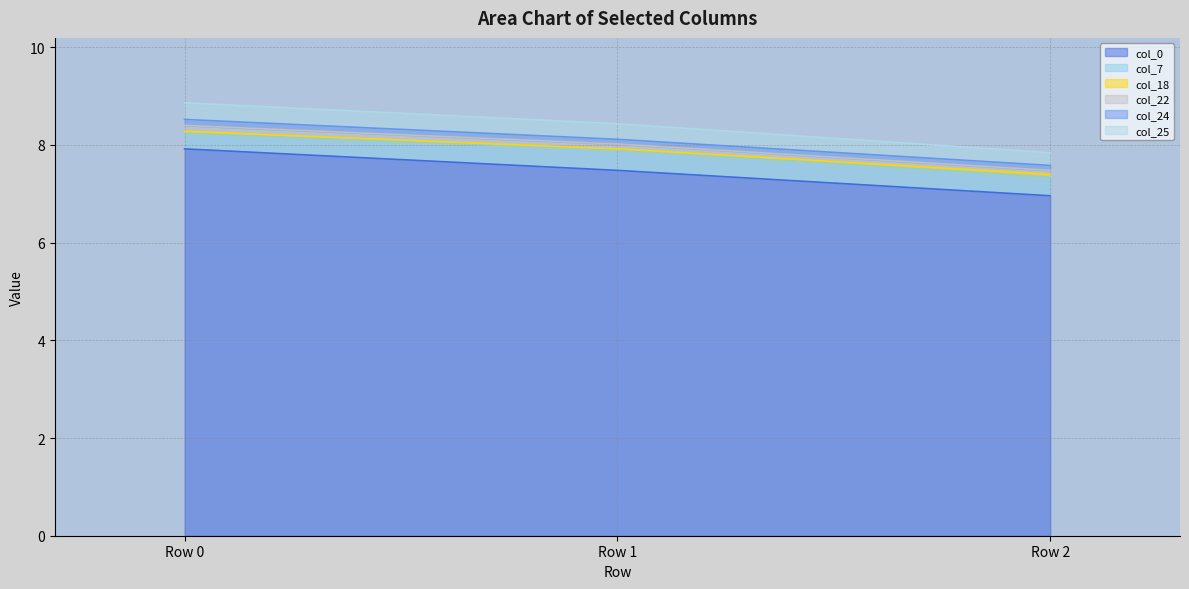

At how many categories does at least one series exceed 7?

3